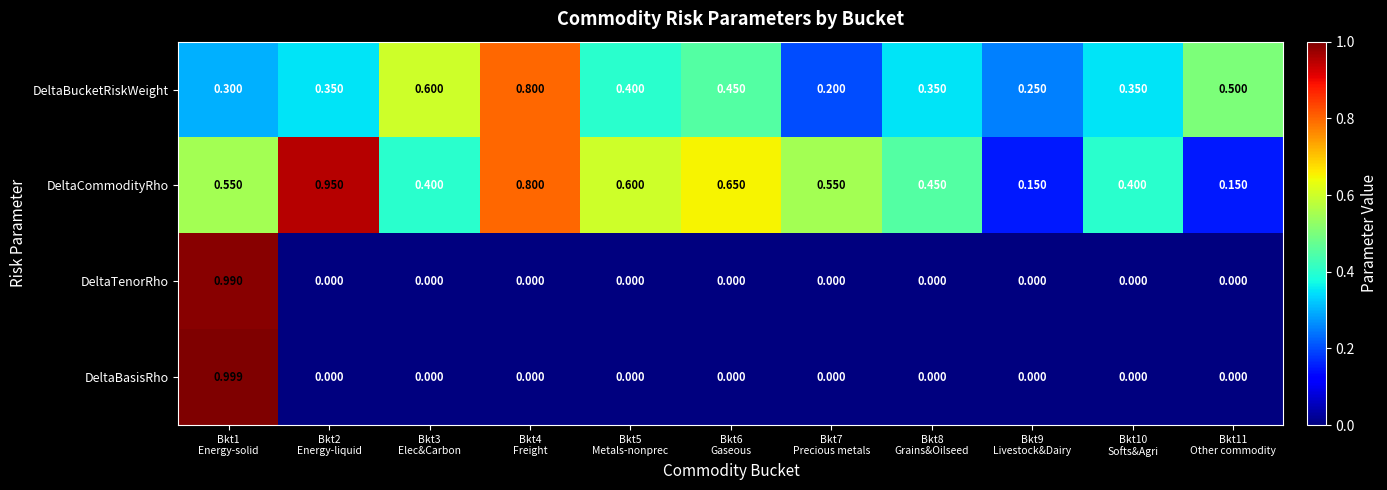

Count the number of data series in this chart.

4